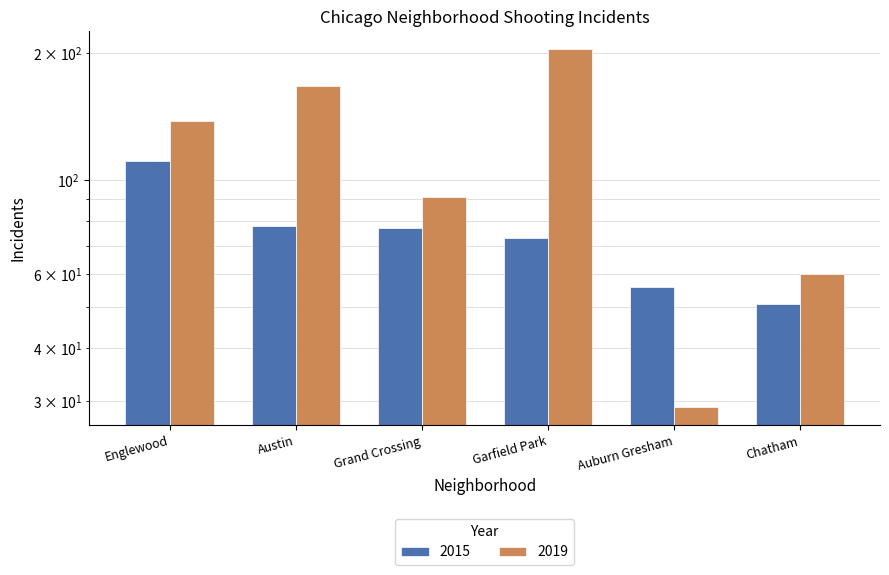

How many groups of bars are there?

6